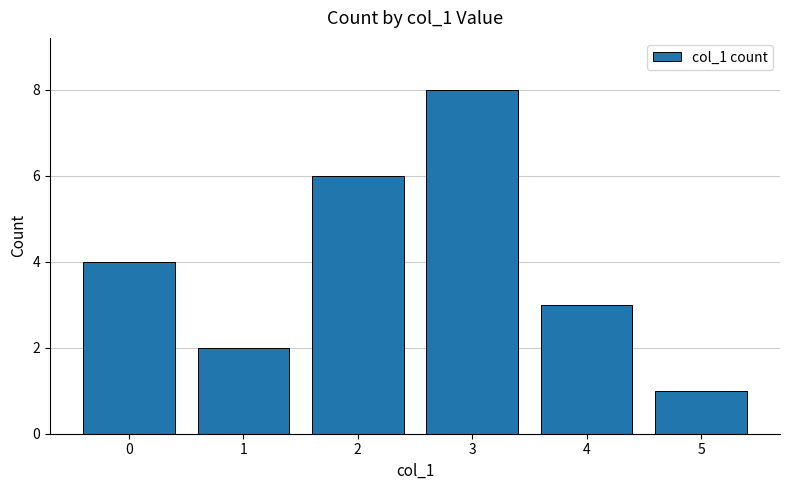

At which category does the chart reach its minimum across all series?

5